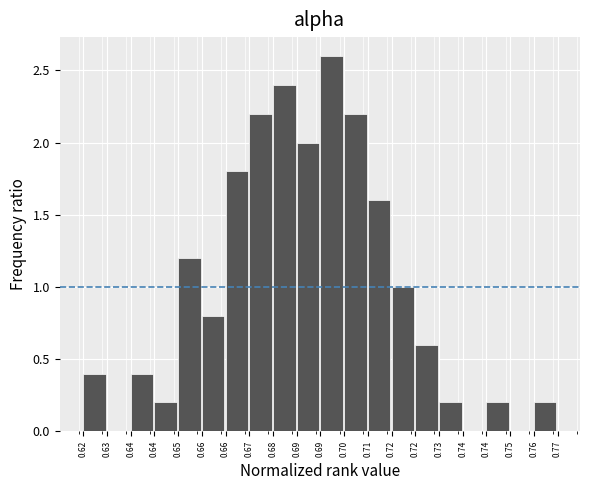

Count the number of categories in the chart.

20